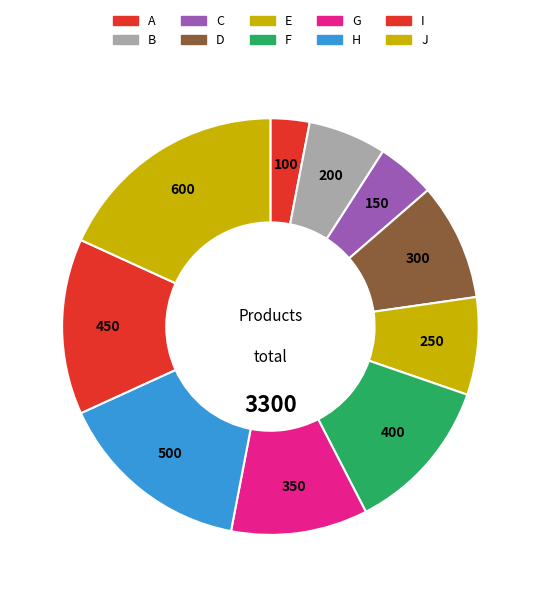

Count the number of slices in the pie.

10